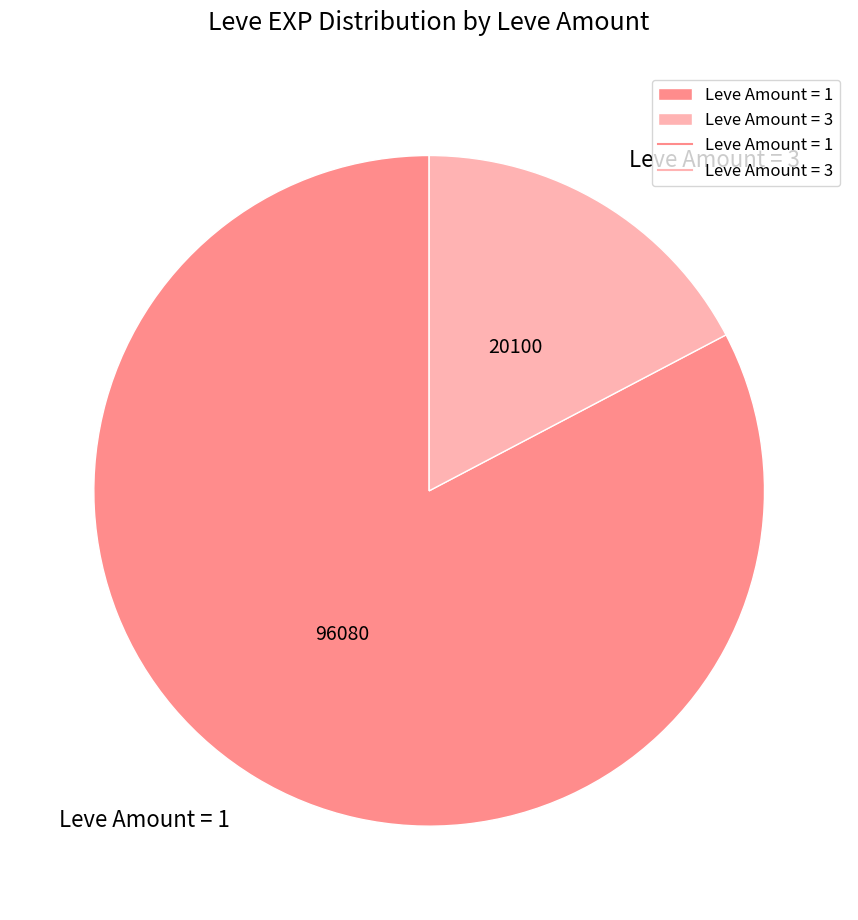

Combined, do Leve Amount = 1 and Leve Amount = 3 account for over 50%?

Yes